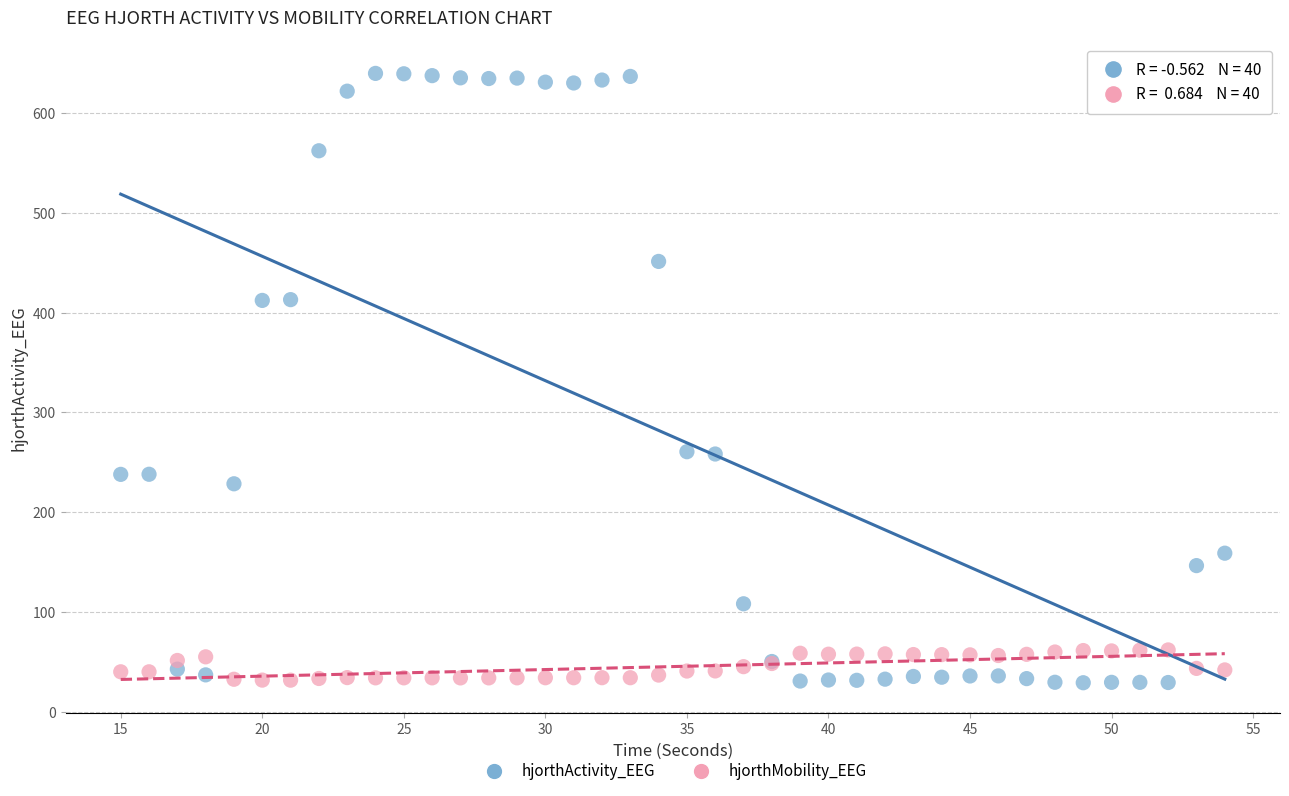

Which series contains the highest Y value?

hjorthActivity_EEG